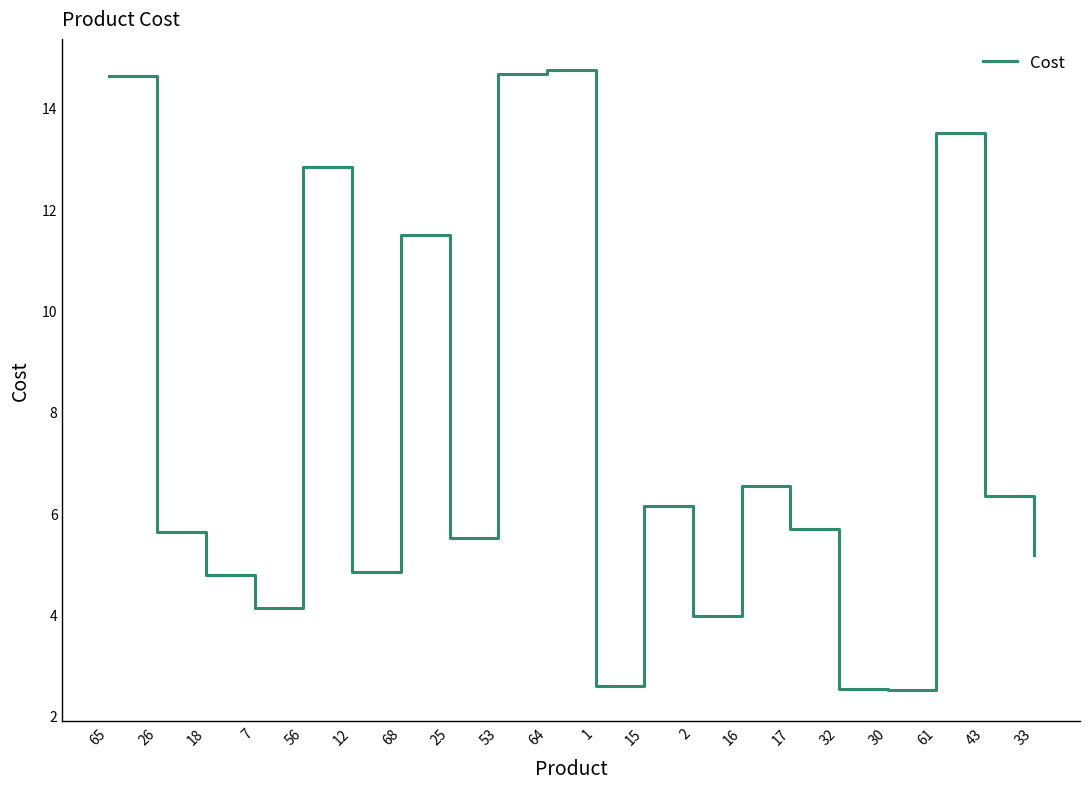

The value at 26 is 7.8. True or false?

False